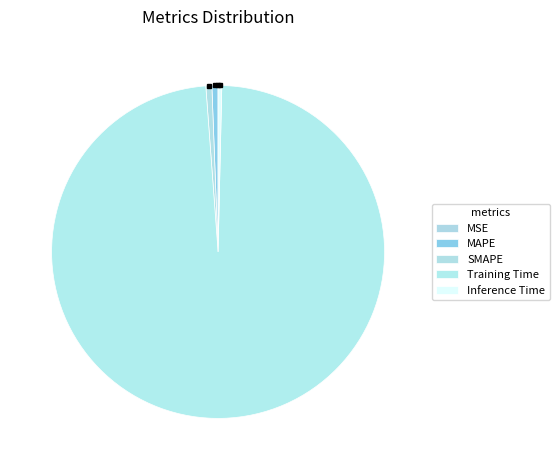

Combined, what portion of the pie is Training Time and MAPE?

99.0%